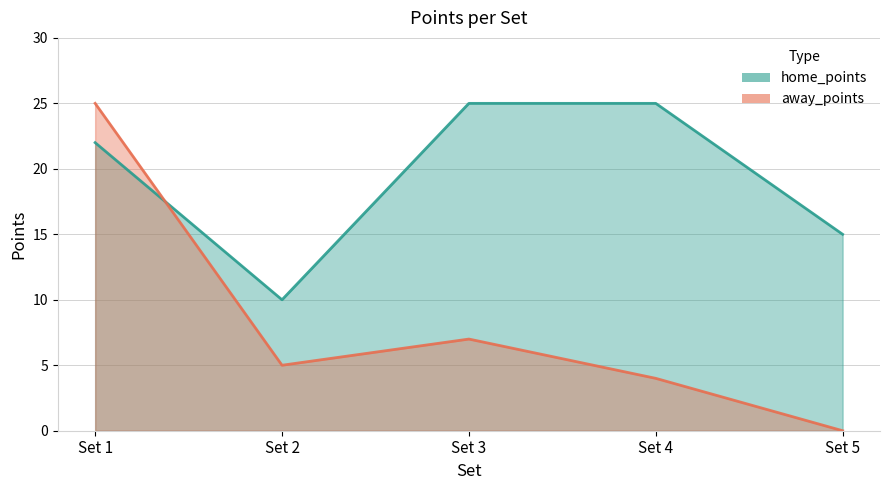

What is the highest value of the away_points series?

25